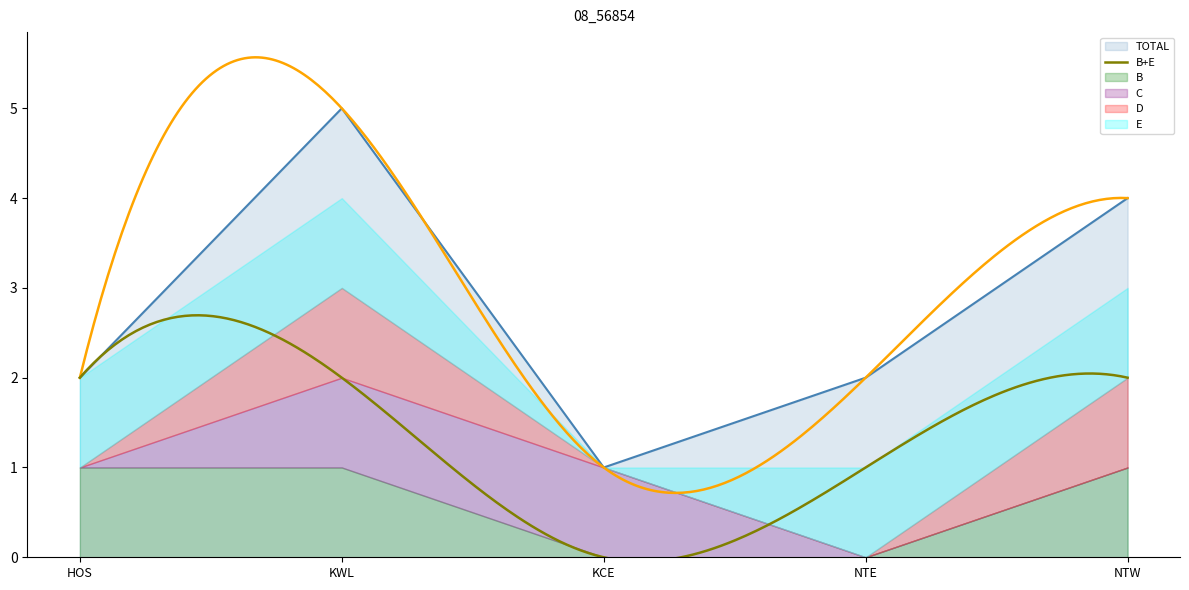

What is the value of the TOTAL point at the 5th from the left?

4